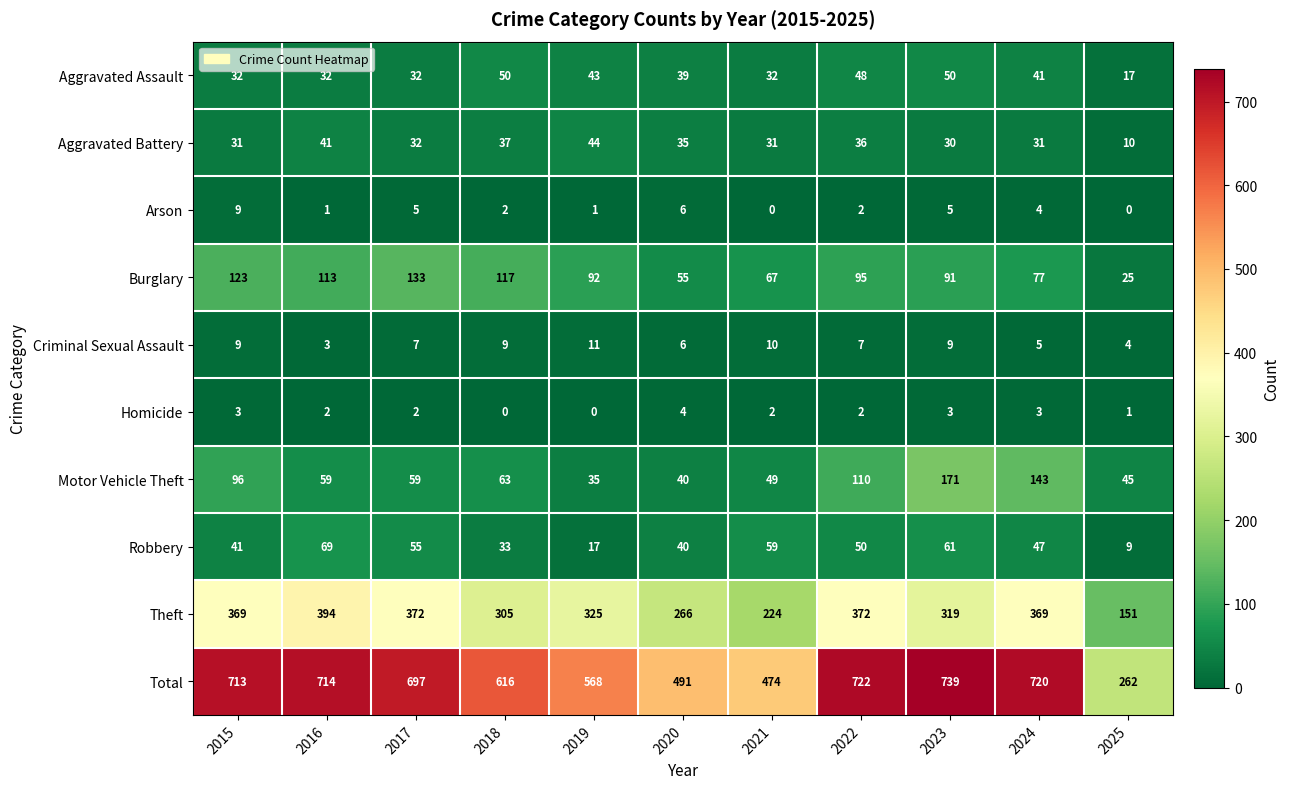

Count the number of data series in this chart.

10